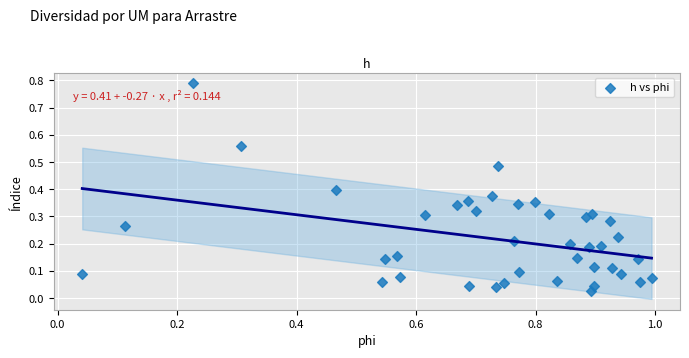

How many points are shown in the scatter plot?

40